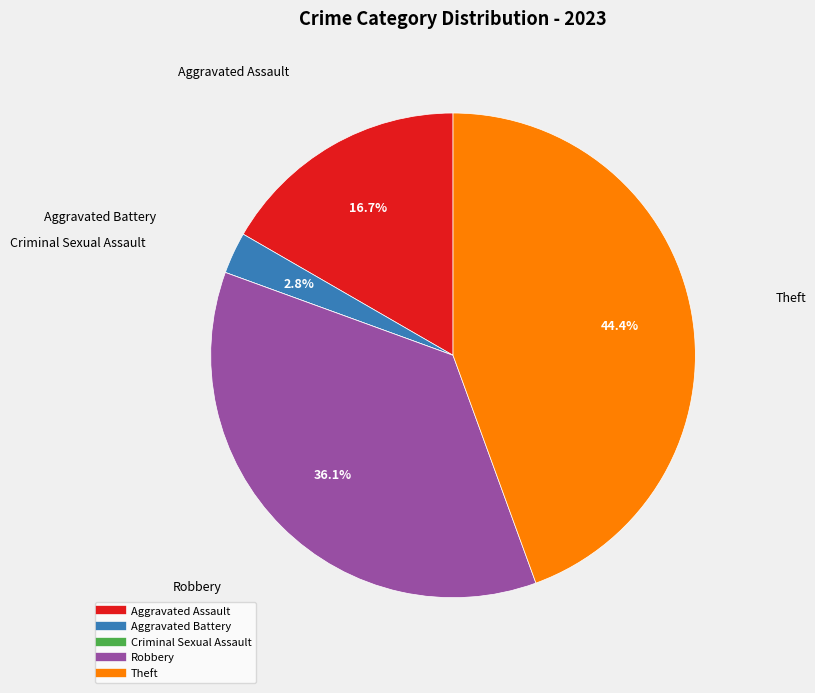

What percentage is NOT represented by Aggravated Assault?

83.3%